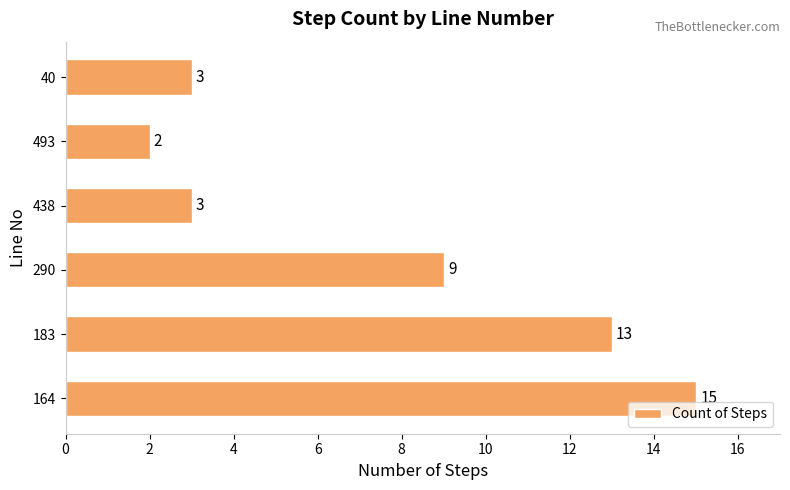

Reading bottom to top, transcribe all the data shown in this chart.

164=15	183=13	290=9	438=3	493=2	40=3